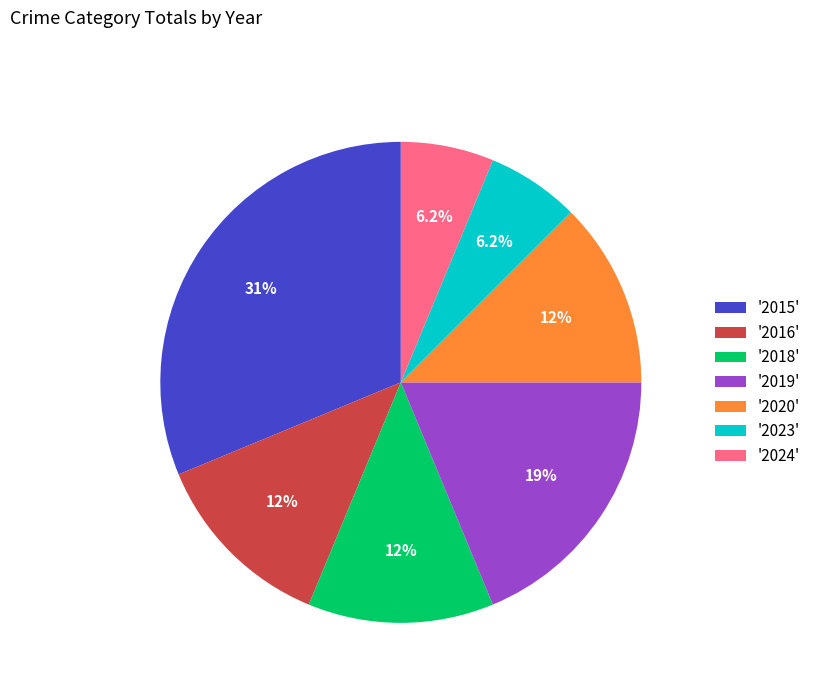

How many slices are in this pie chart?

7